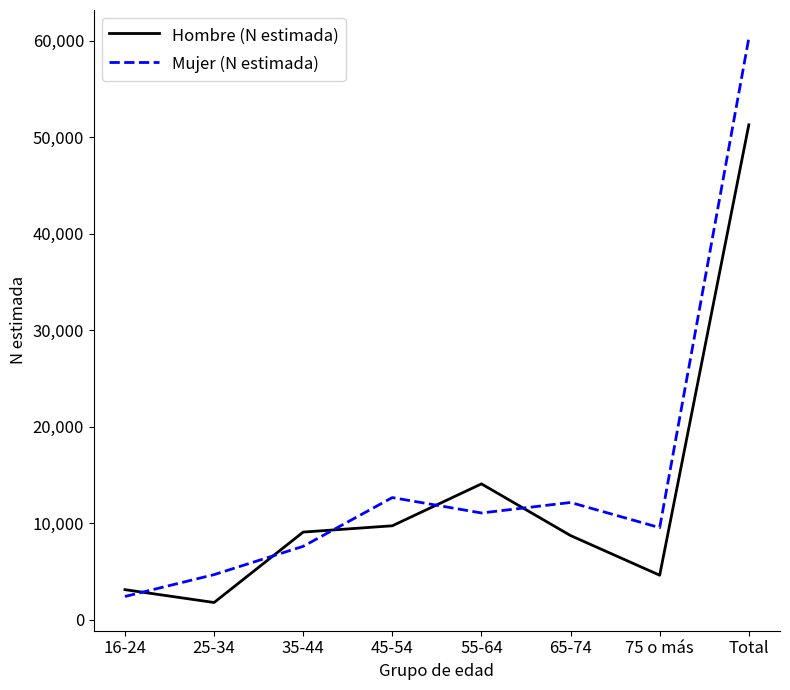

Which series has the largest range (max minus min)?

Mujer (N estimada)